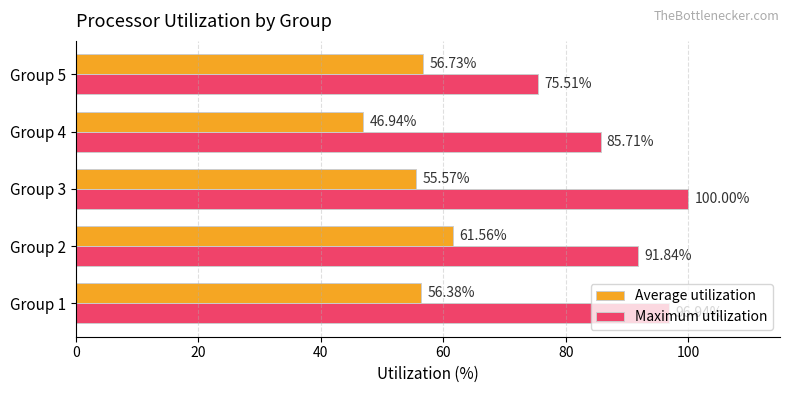

Rank the series by their maximum value, from lowest to highest.

Average utilization, Maximum utilization